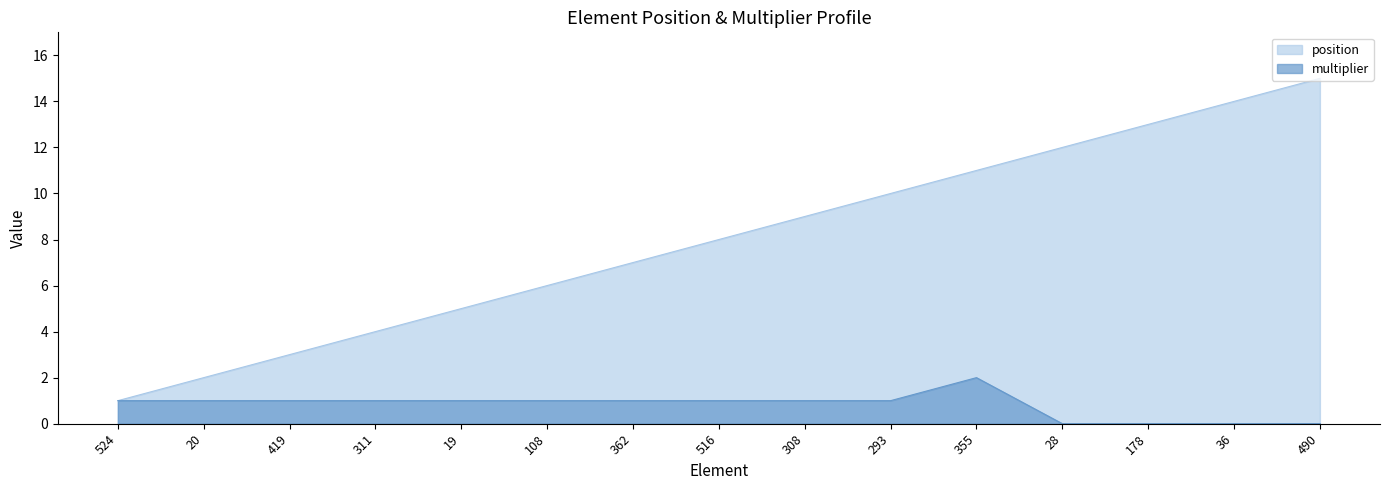

What value does the multiplier series have at 355?

2